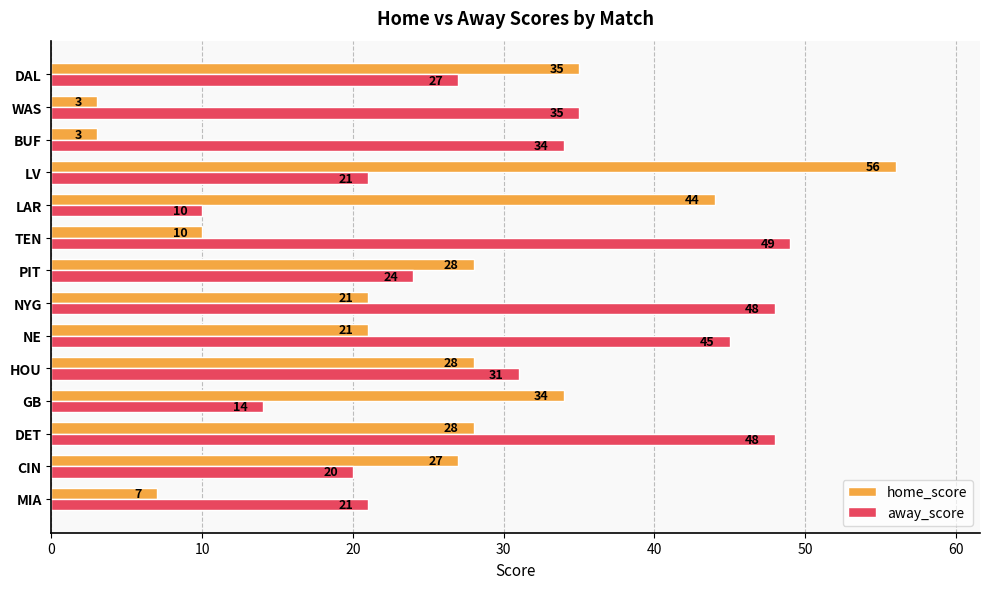

At how many categories does at least one series exceed 47?

4